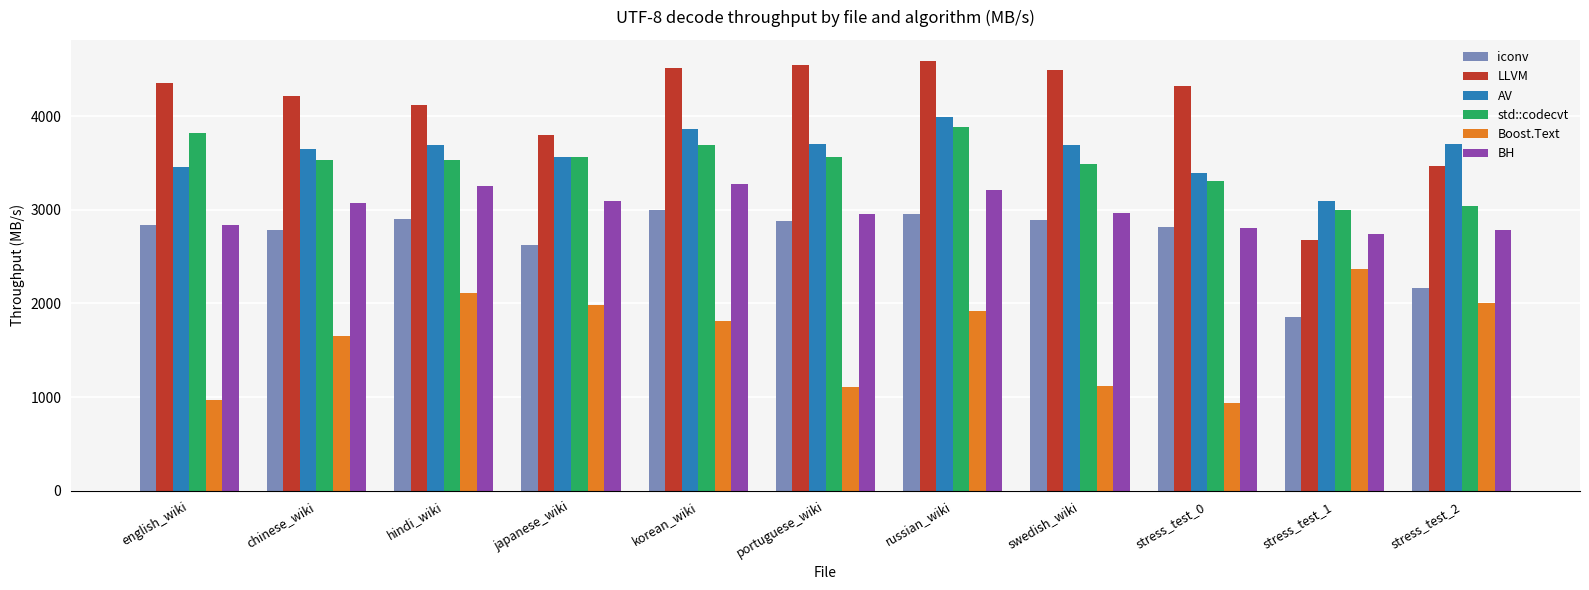

Which series changed the most between chinese_wiki and stress_test_2?

LLVM